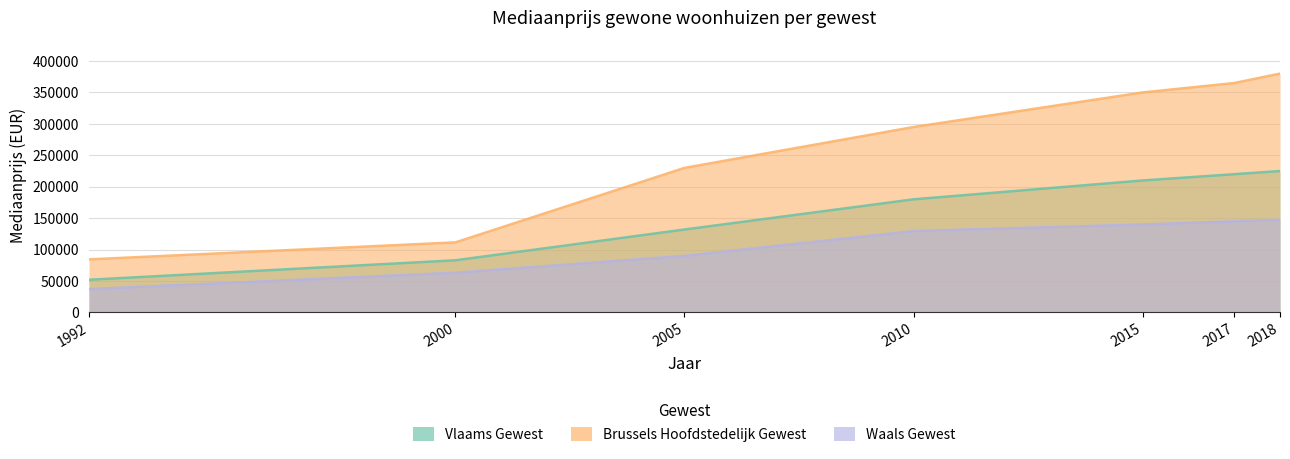

Which category has the lowest value in the Brussels Hoofdstedelijk Gewest series?

1992